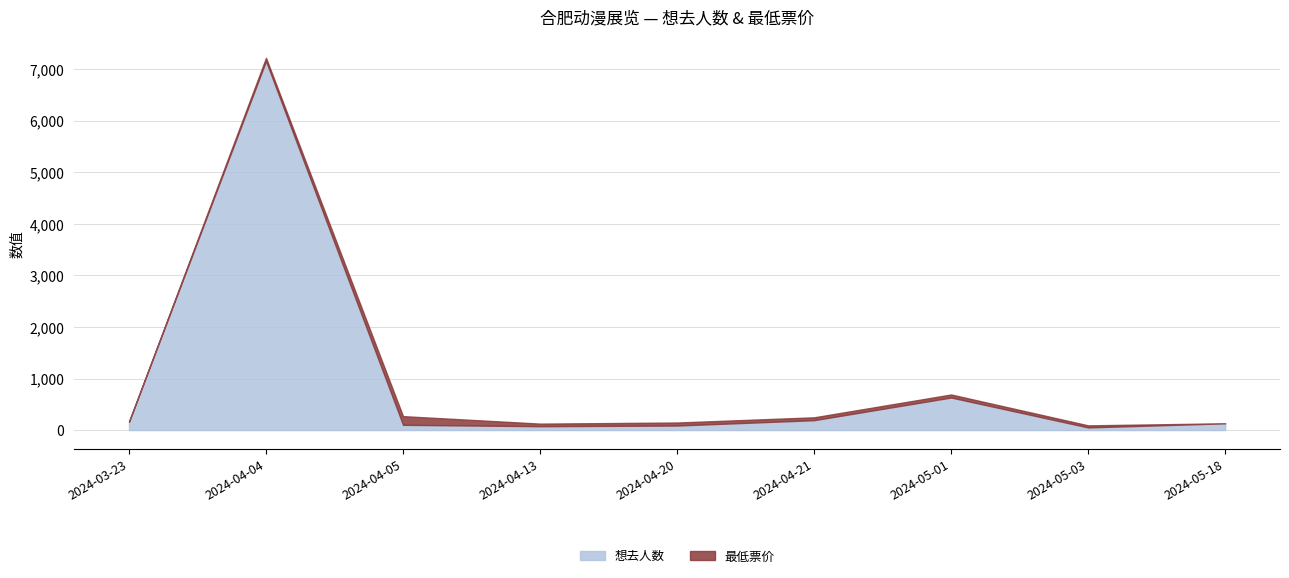

List the labels in order of value, largest first.

2024-04-04, 2024-05-01, 2024-04-21, 2024-03-23, 2024-05-18, 2024-04-05, 2024-04-20, 2024-04-13, 2024-05-03